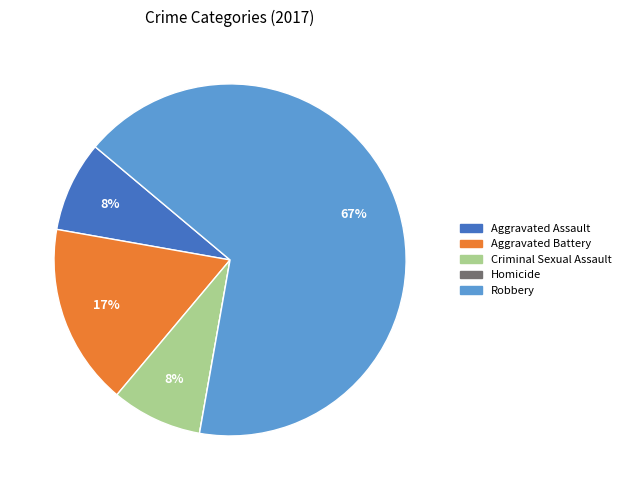

Is the sum of Aggravated Assault and Robbery greater than half?

Yes